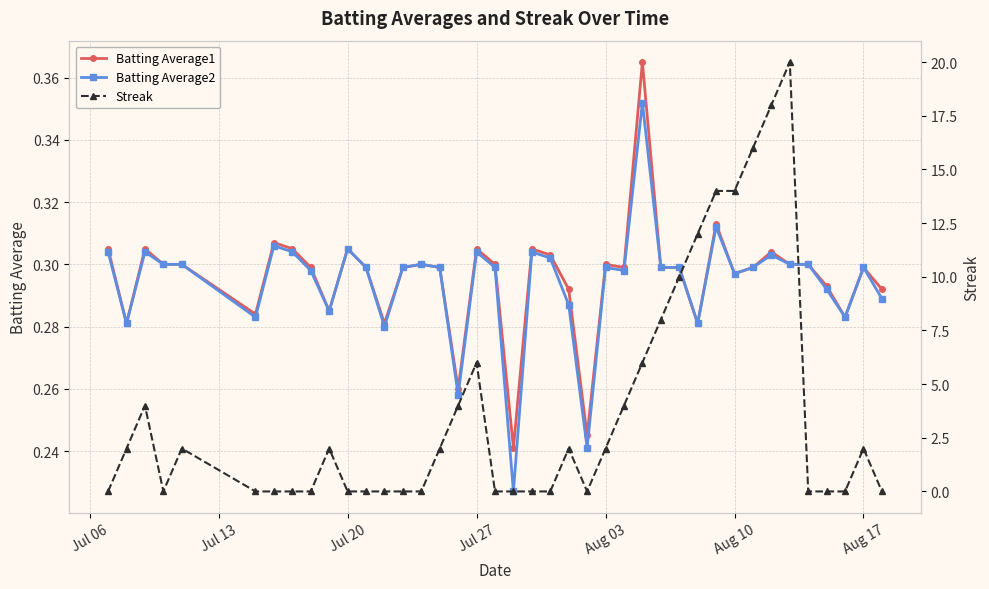

After their last crossing, which series has the higher values: Batting Average2 or Streak?

Batting Average2